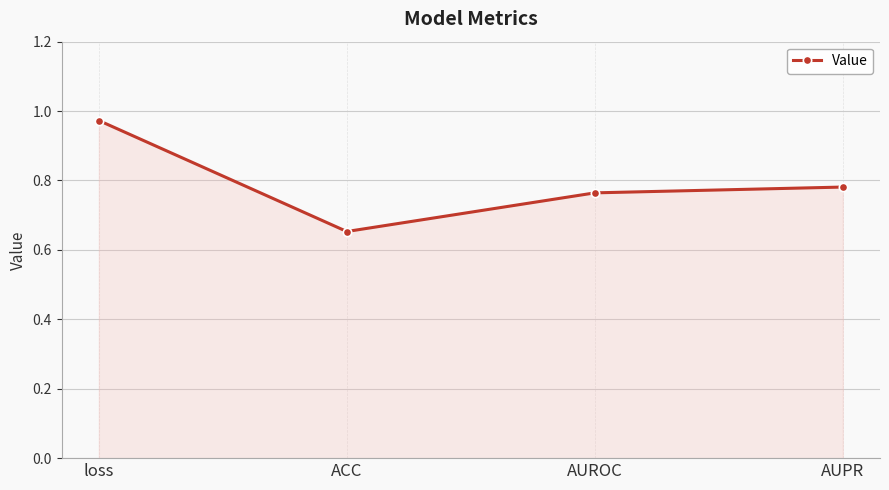

What is the label of the 4th point from the right?

loss